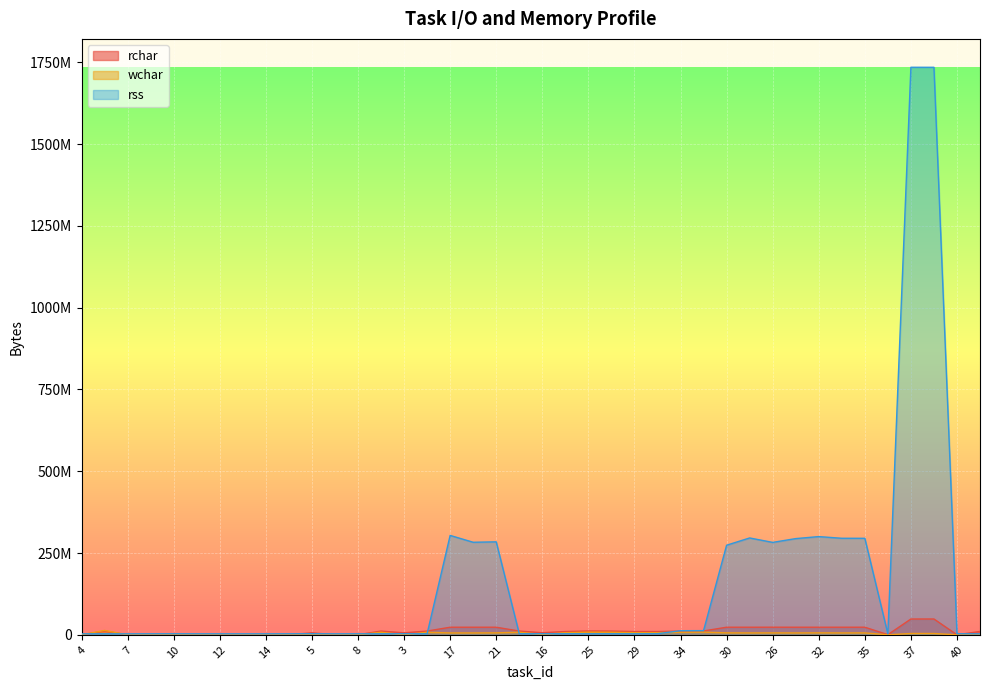

What is the difference between the highest and lowest values at 17?

298125928